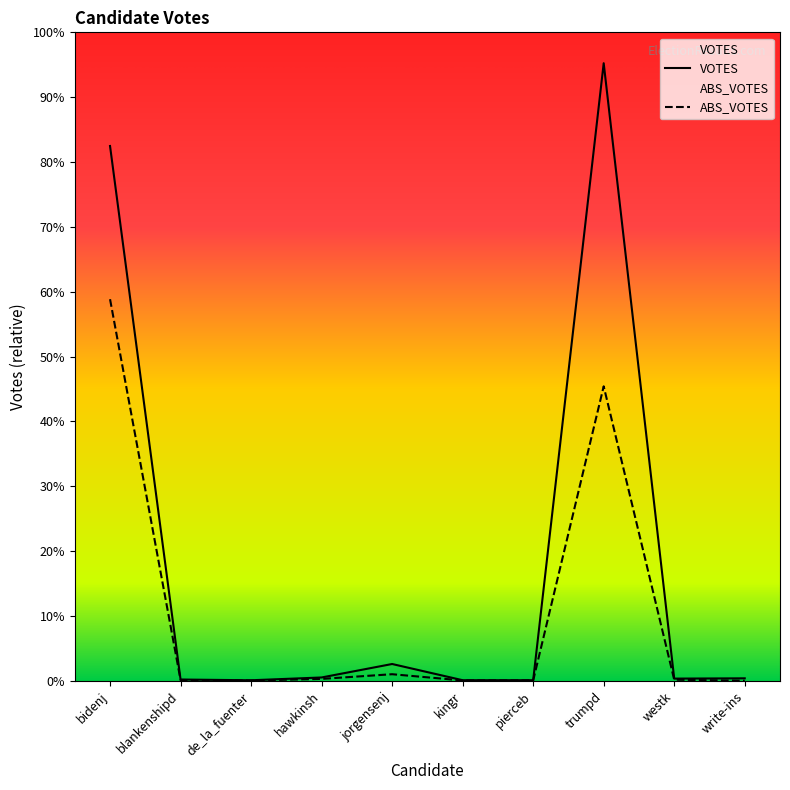

What is the ratio of the value at kingr to the value at pierceb?

1.0